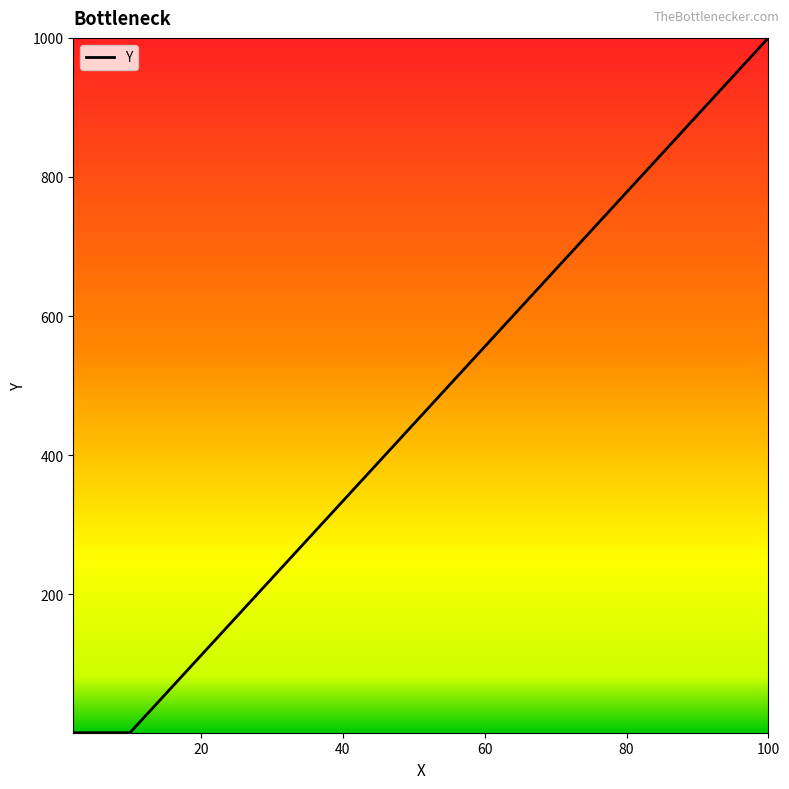

What is the difference between the maximum and second lowest values?

999